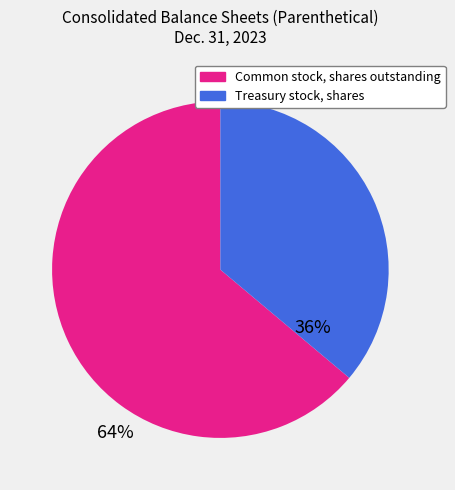

Which category has the smallest portion of the pie?

Treasury stock, shares